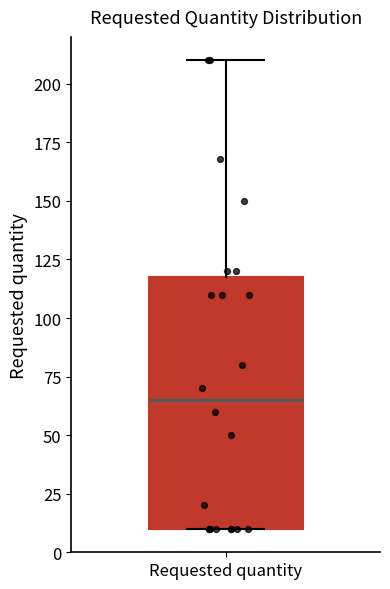

Read this box plot against the y-axis: the position of the median line, the range covered by the box, and the ends of both whiskers. The values are not printed on the chart, so give them approximately, as read against the axis.

median 65, box 10 to 120, whiskers 10 to 210